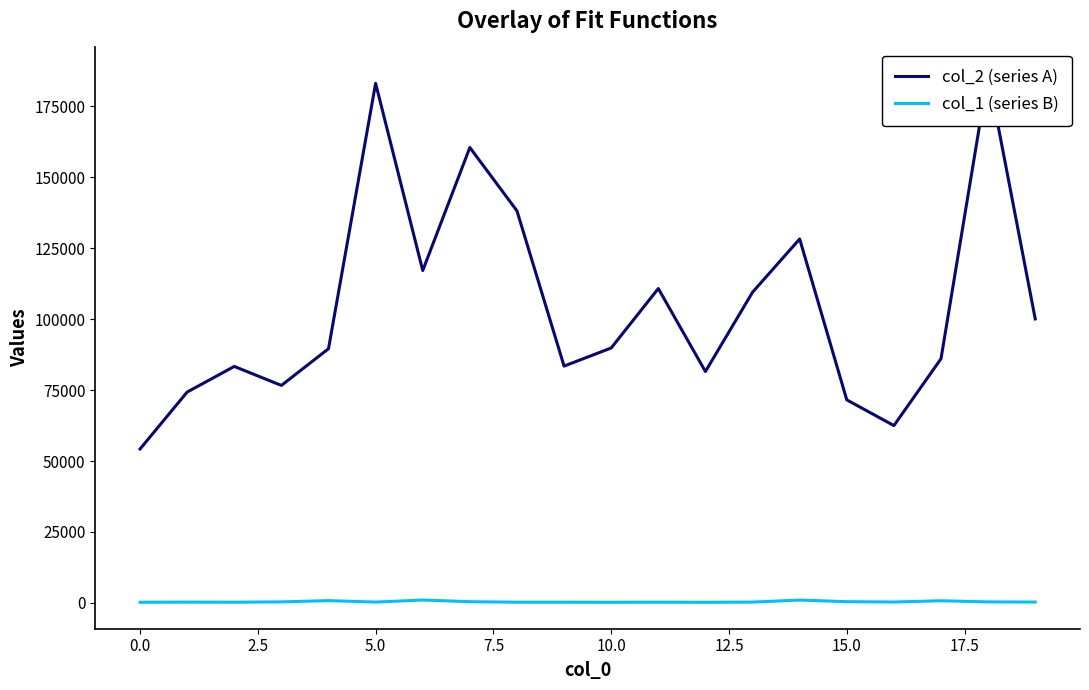

What is the sum of the col_1 (series B) values at 12.5 and 19?

1318